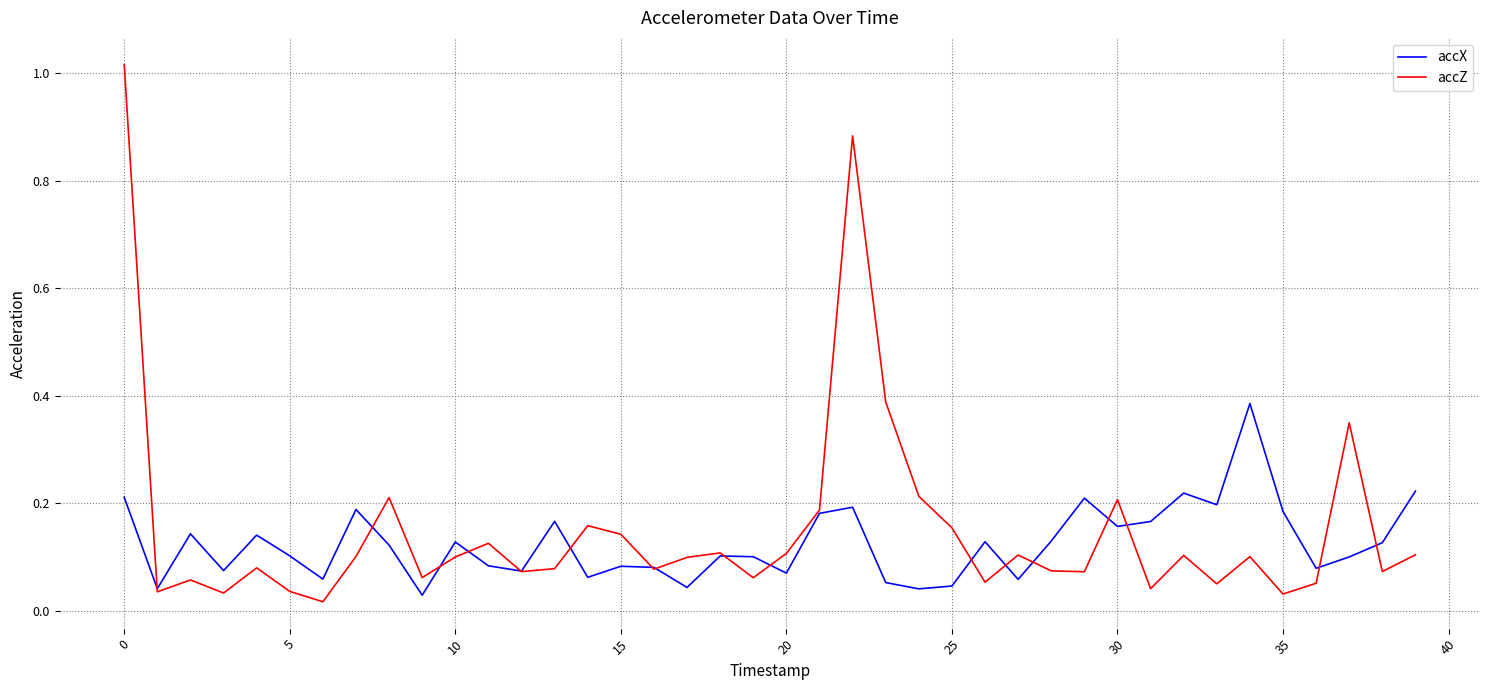

Which series has the widest spread of values?

accZ